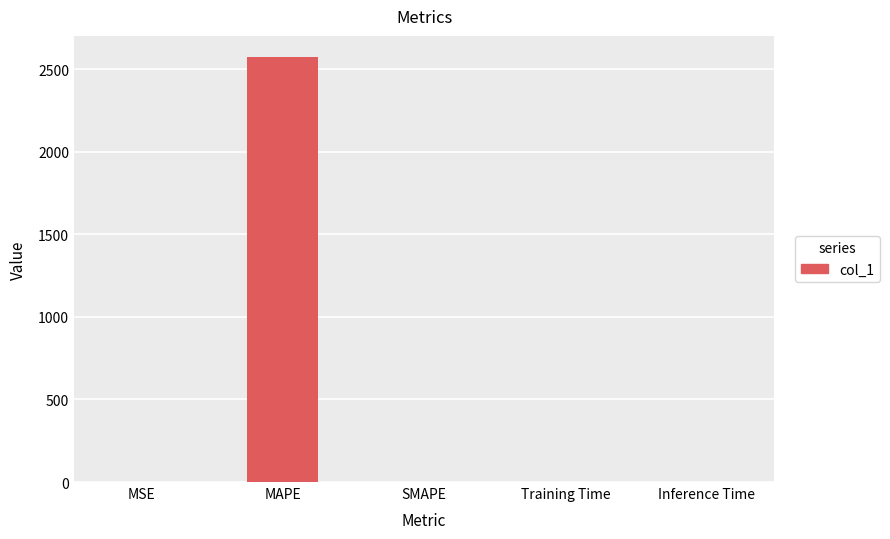

What value does the data have at MAPE?

2573.6